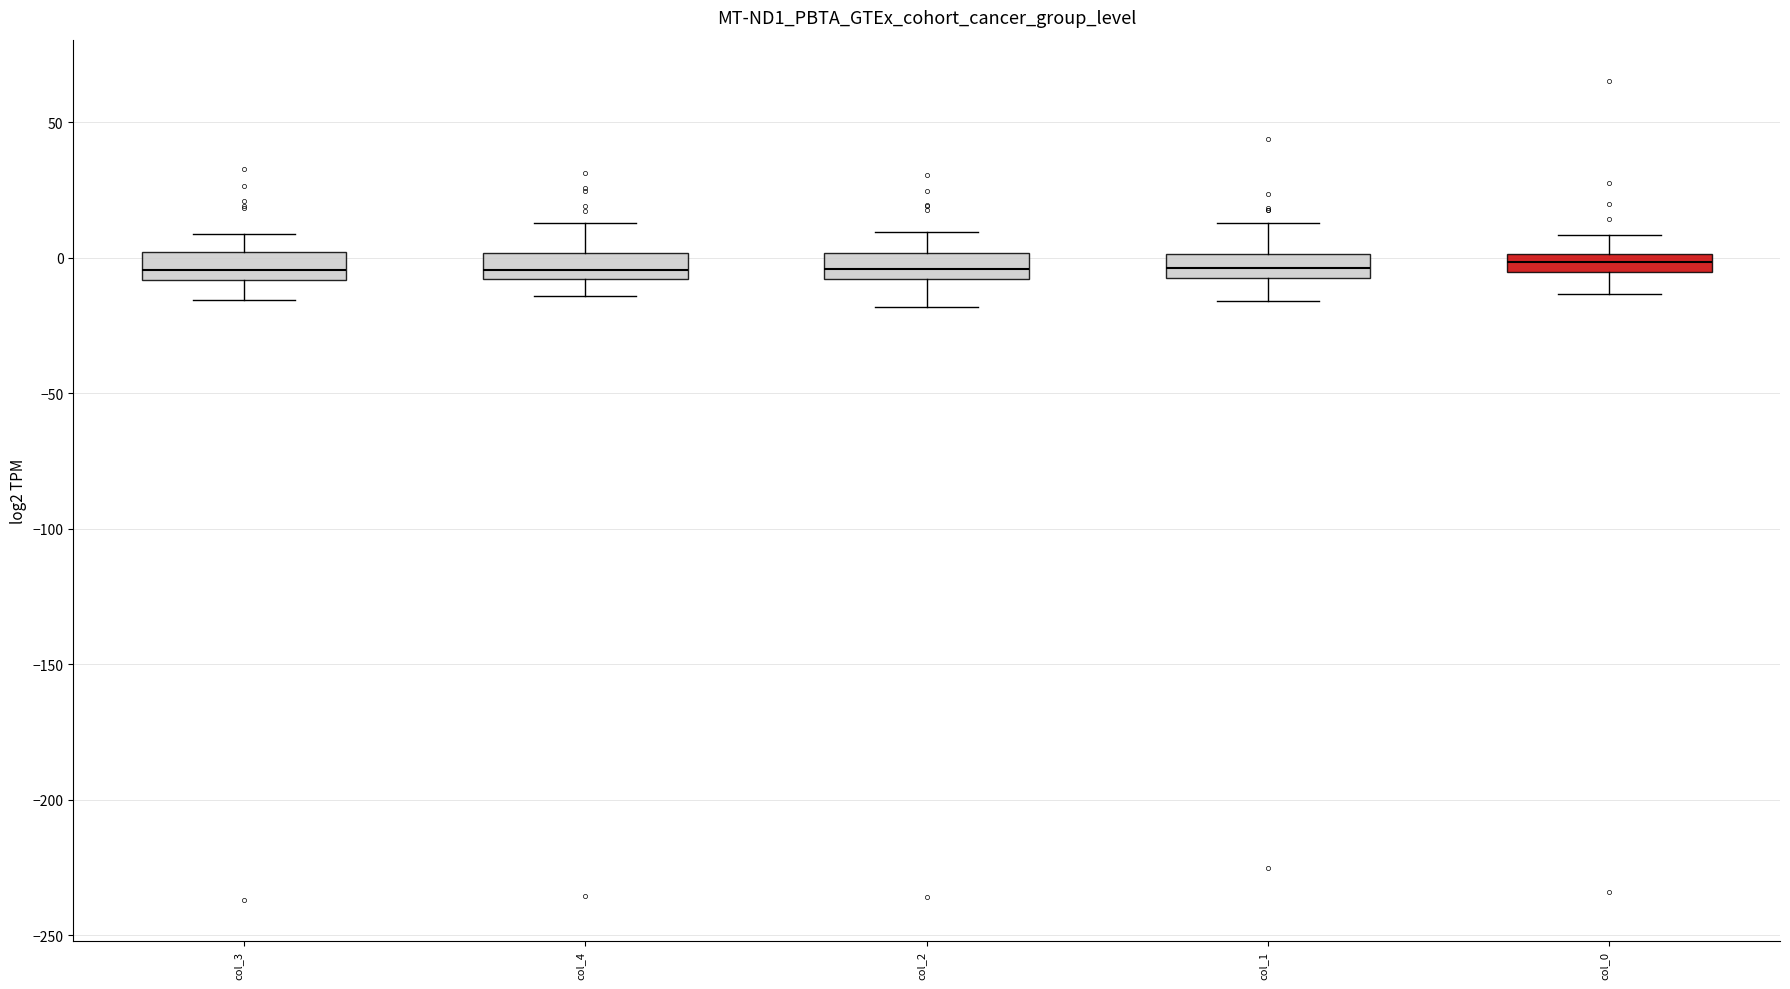

Where does the median line of the box for col_2 sit on the y-axis? The values are not printed on the chart, so give them approximately, as read against the axis.

-5